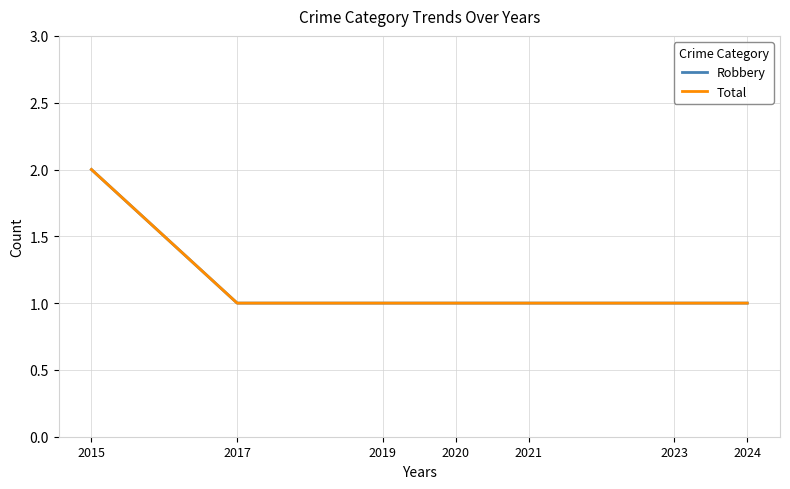

What is the sum of the Total values at 2023 and 2015?

3